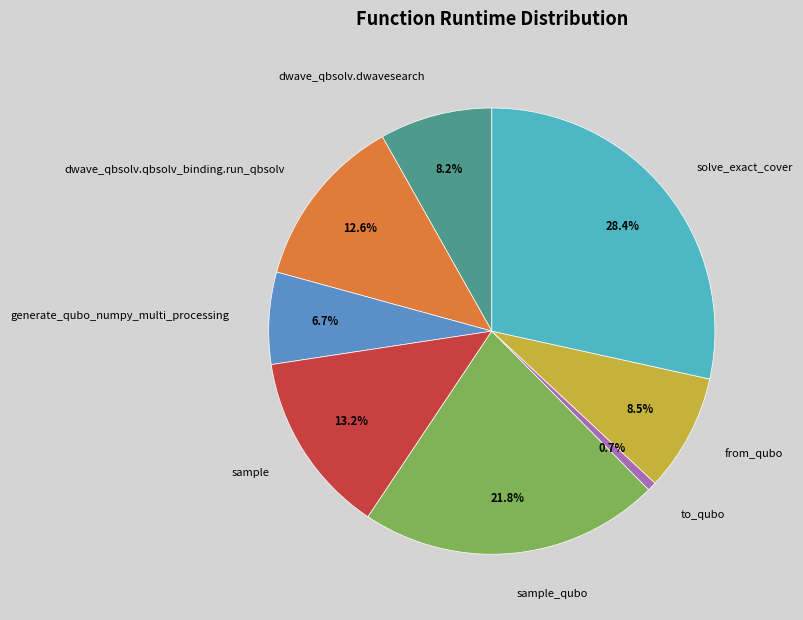

Is it true that solve_exact_cover is 28% of the pie?

True